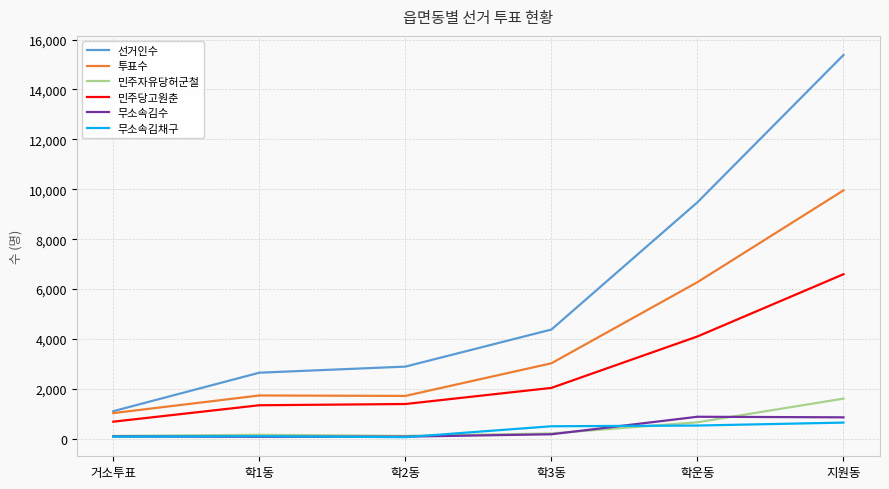

What is the maximum value shown in the chart?

15381